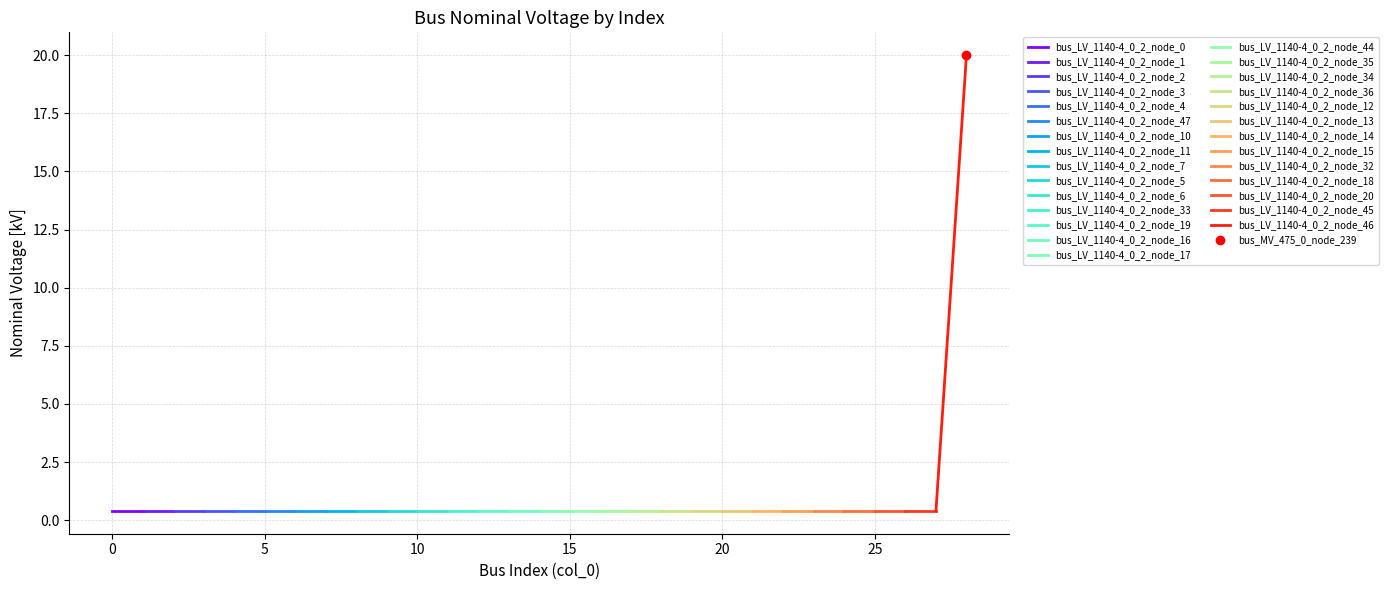

Rank the categories by value from lowest to highest.

0, 1, 2, 3, 4, 5, 6, 7, 8, 9, 10, 11, 12, 13, 14, 15, 16, 17, 18, 19, 20, 21, 22, 23, 24, 25, 26, 27, 28